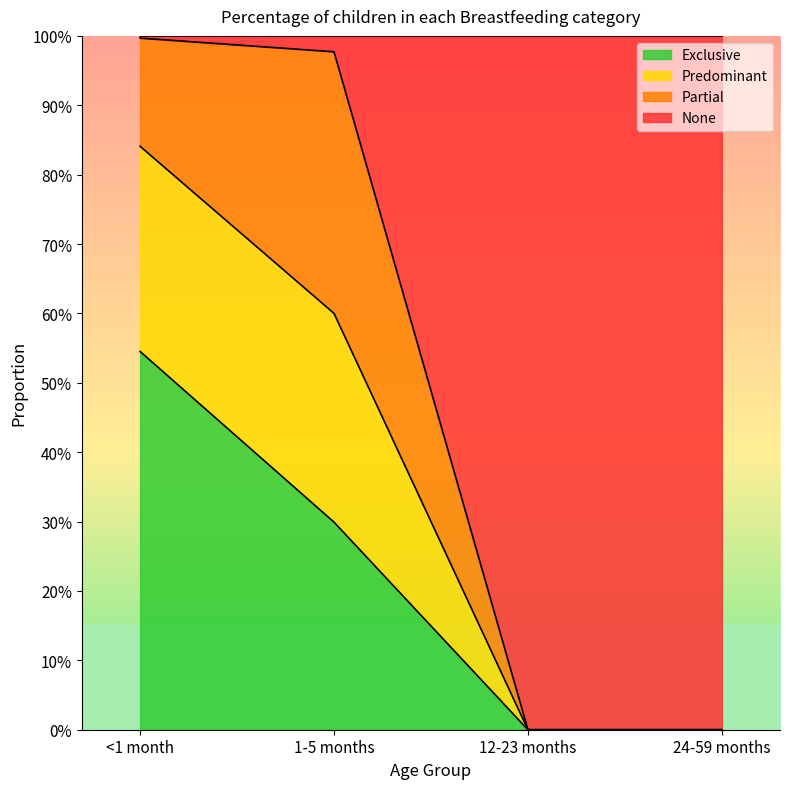

What is the maximum value for Exclusive?

0.5